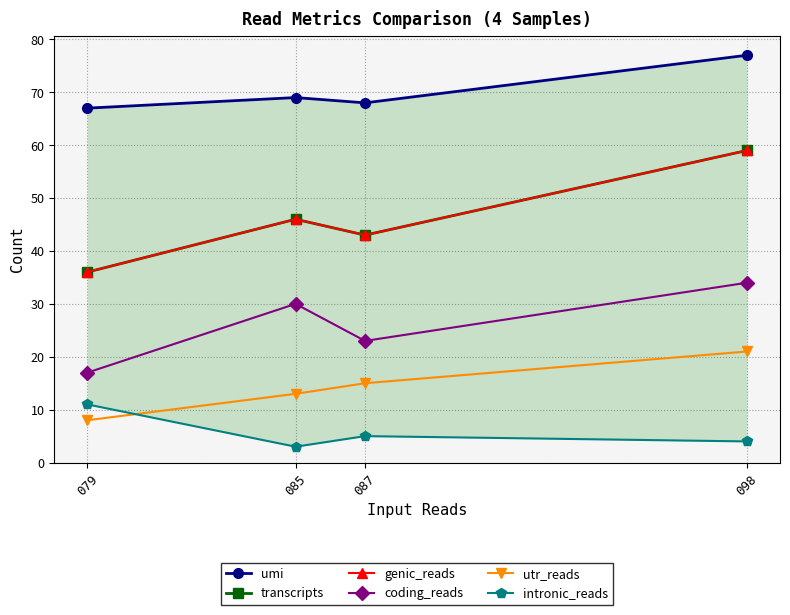

What is the sum of the transcripts values at 098 and 087?

102